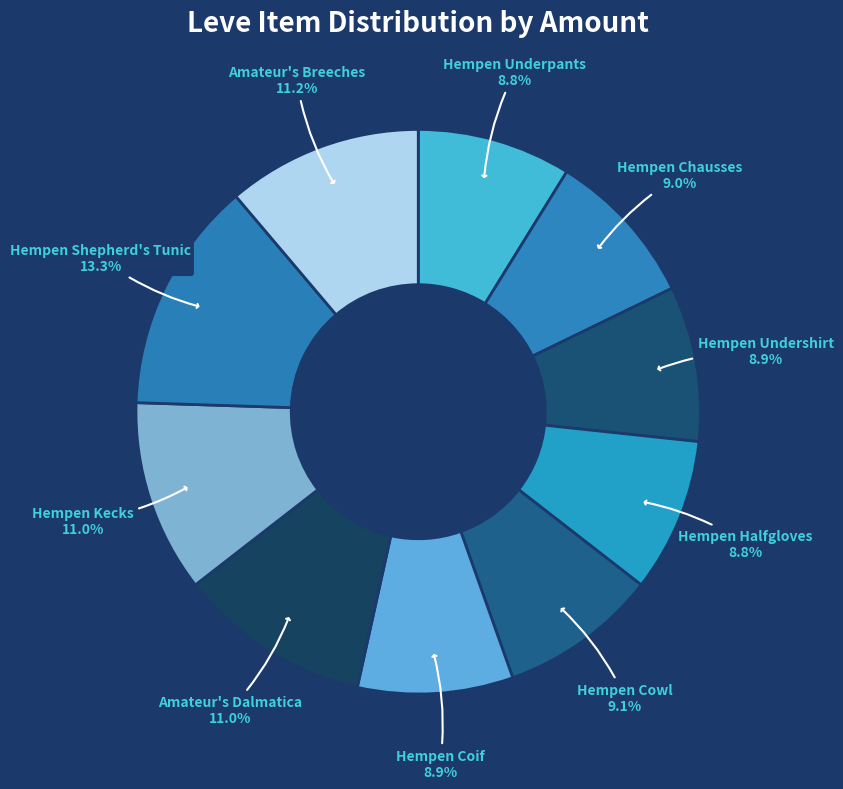

How many segments does this pie chart have?

10